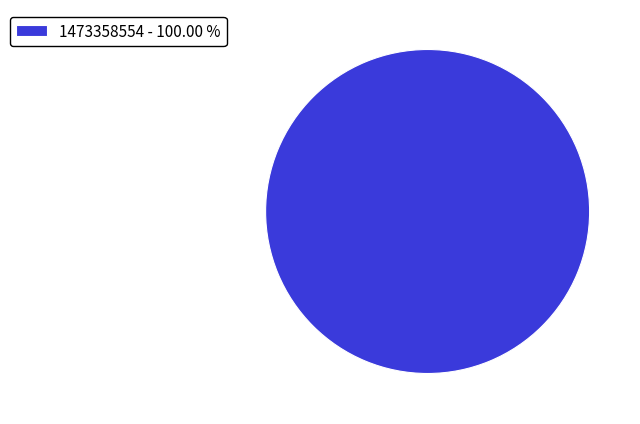

How many segments does this pie chart have?

1